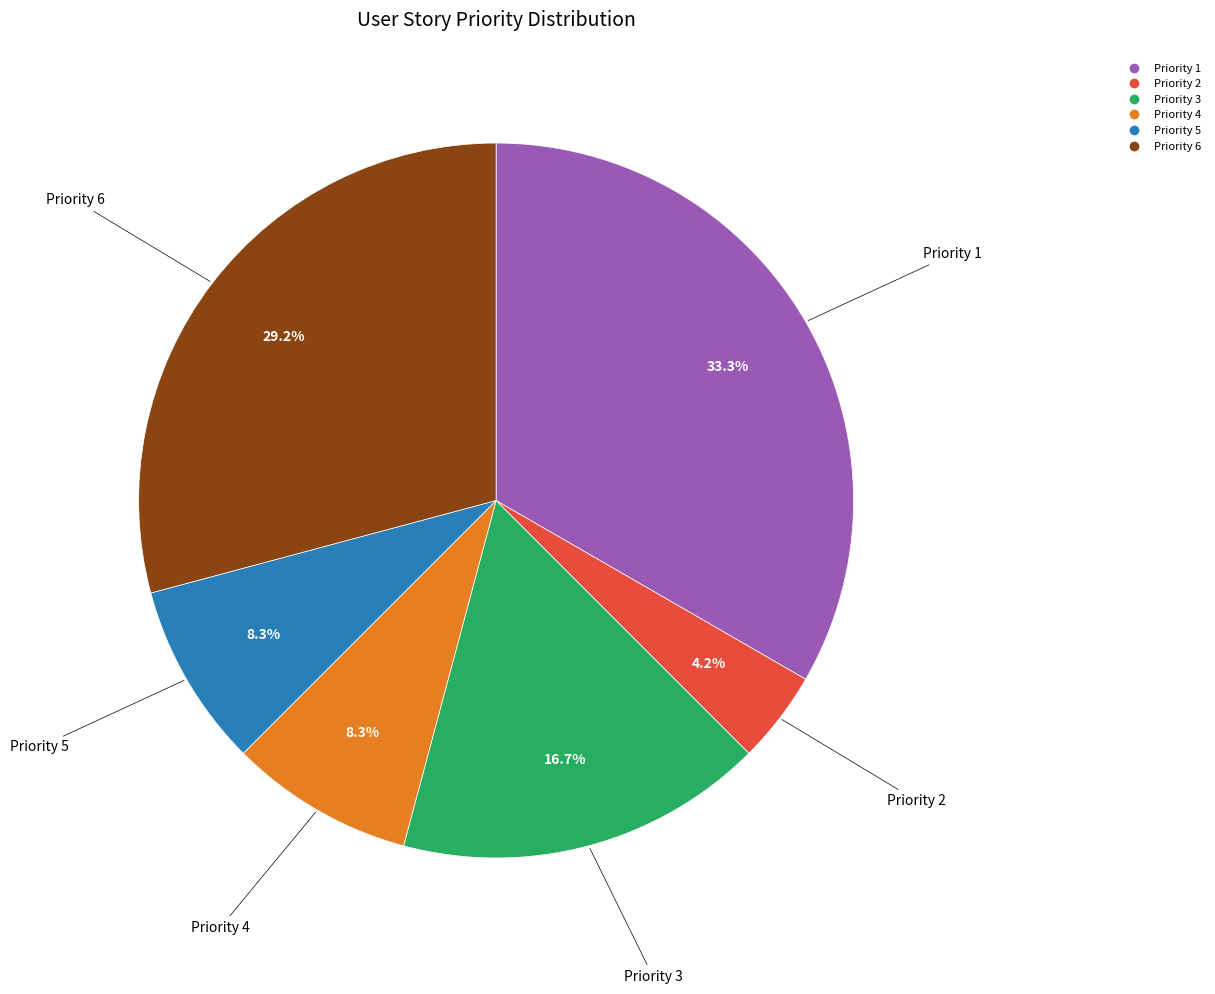

Is there any slice that represents more than half of the pie?

No